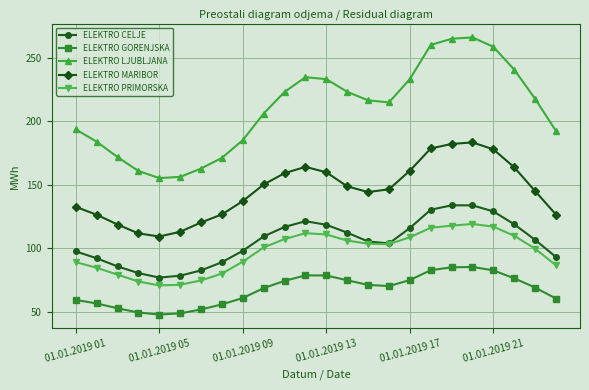

Which series has the largest range (max minus min)?

ELEKTRO LJUBLJANA